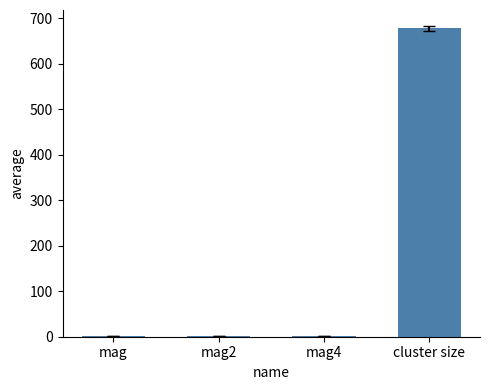

What is the difference between the values at mag4 and mag?

0.3